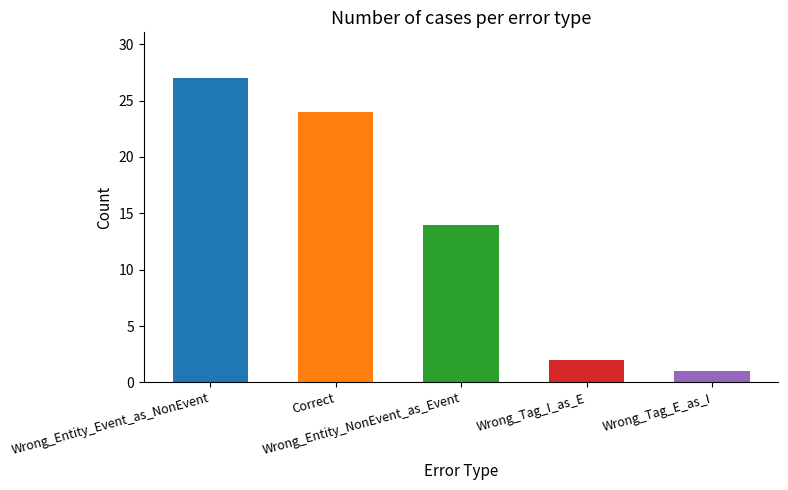

How many values are below 14?

2